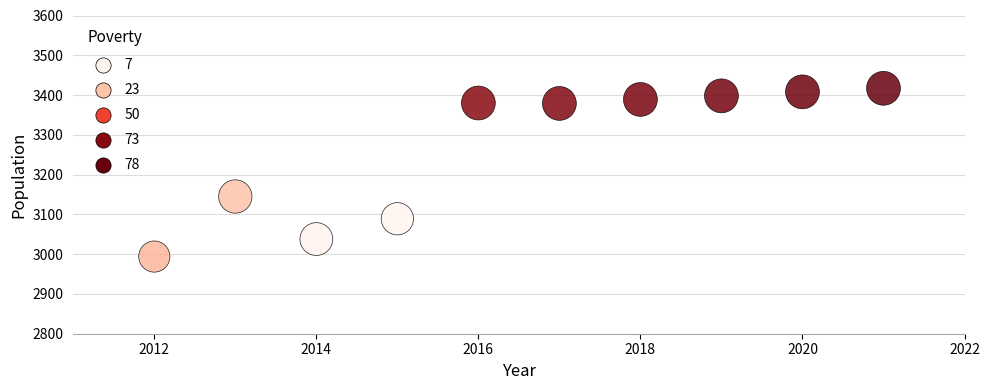

What is the average X value?

2016